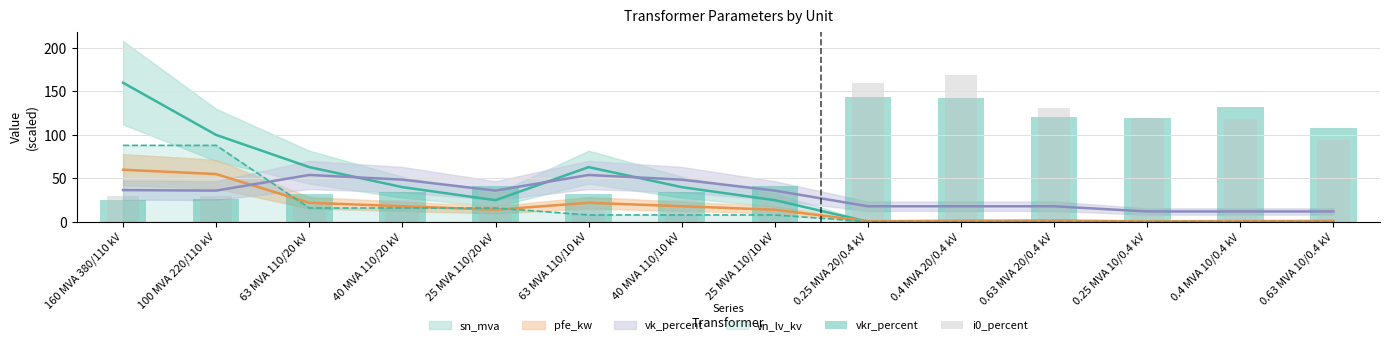

At which label is vkr_percent closest to 84?

0.63 MVA 10/0.4 kV